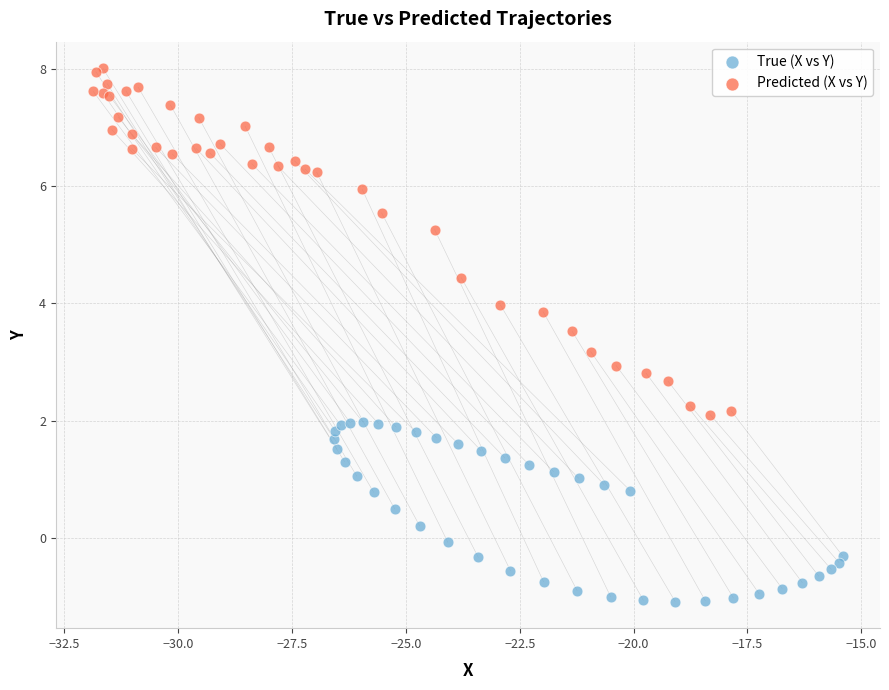

Which series has the widest spread of Y values?

Predicted (X vs Y)